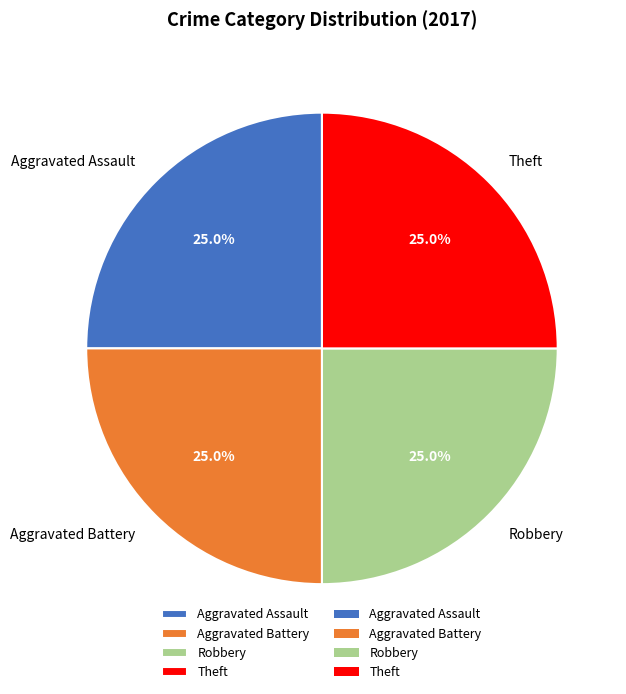

Is there a majority slice in this chart?

No